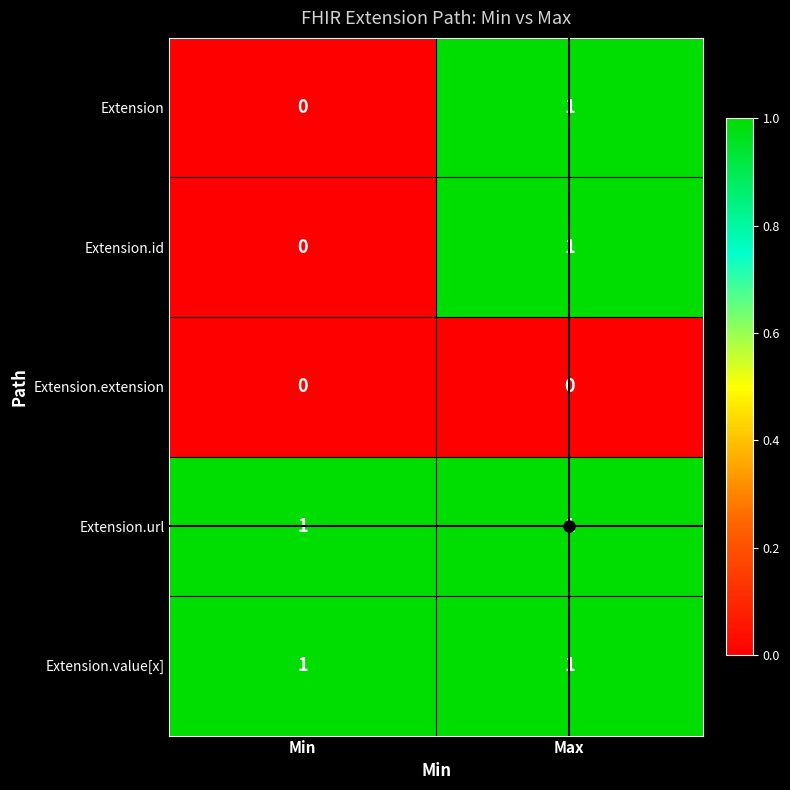

At which category is the sum across all series the highest?

Max